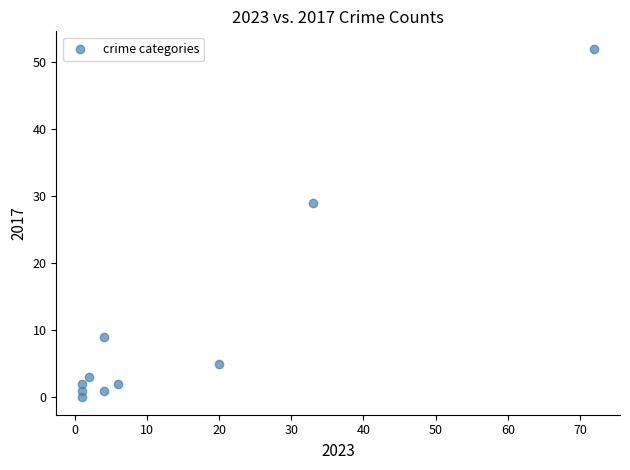

What is the average Y value?

10